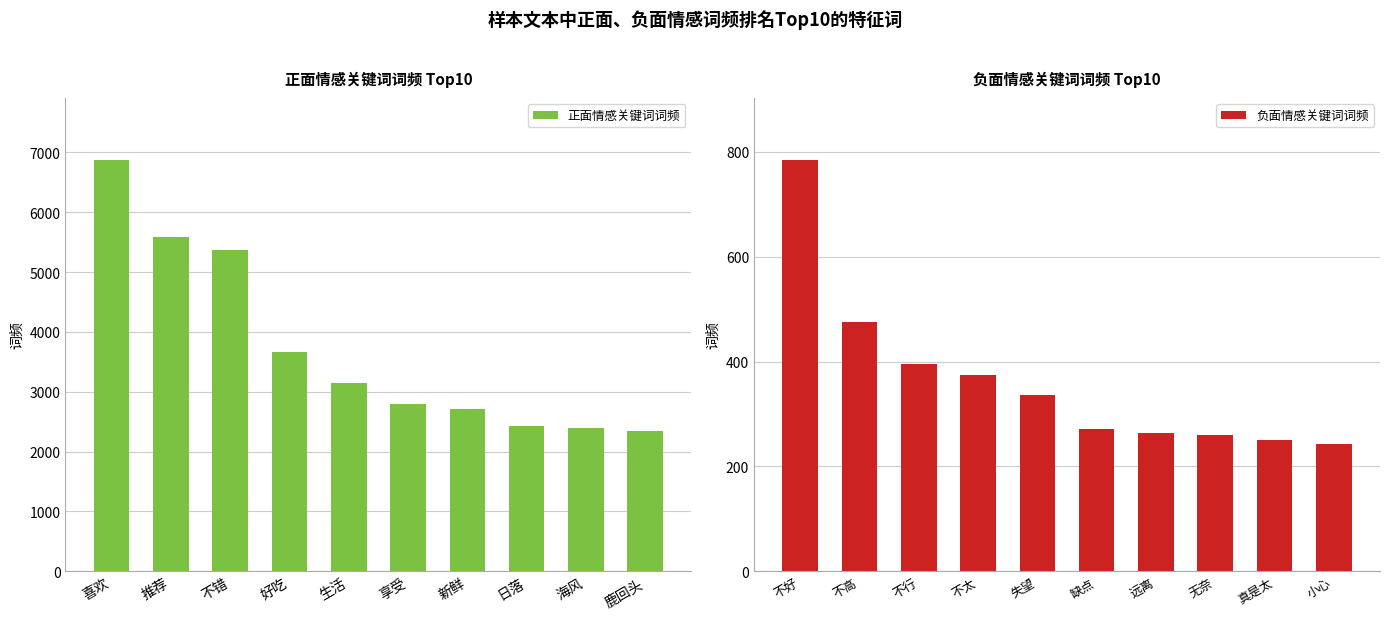

Is it true that 正面情感关键词词频 equals 688 at 日落?

False